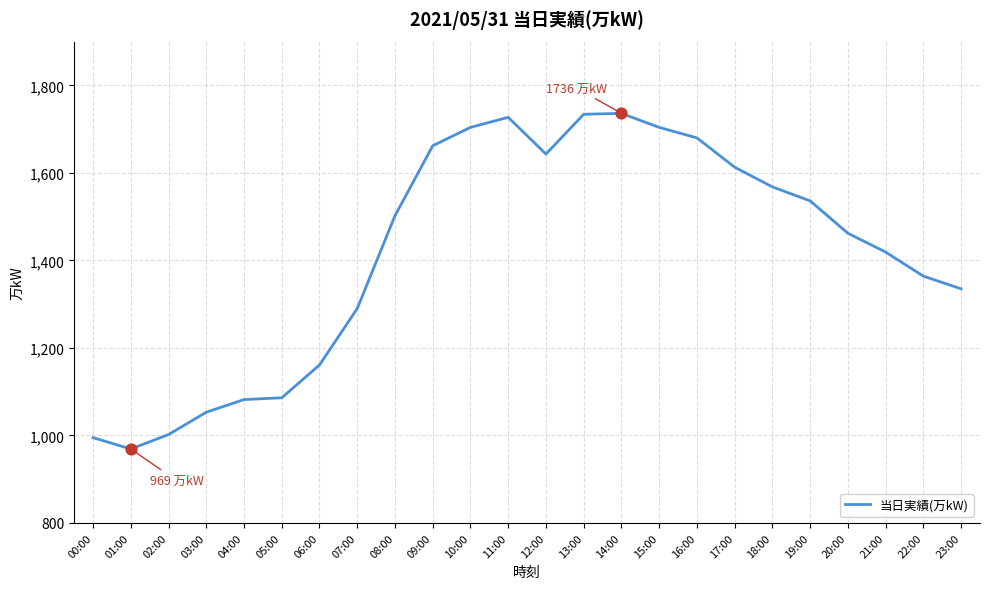

What is the change in value from 13:00 to 23:00?

-399